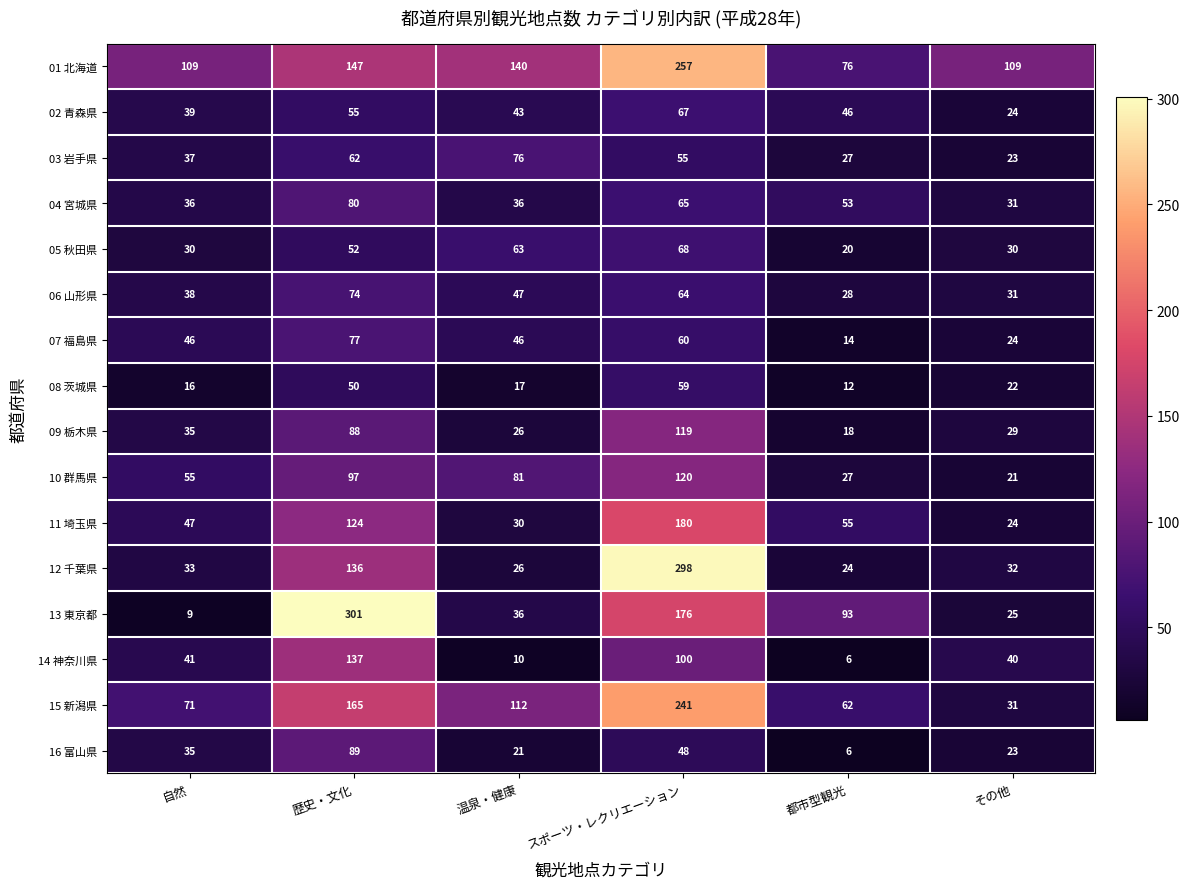

Which category has the highest value across all series?

歴史・文化